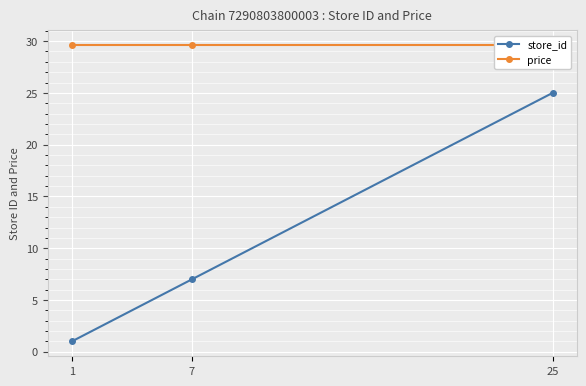

Is it true that store_id equals 9.5 at 7?

False